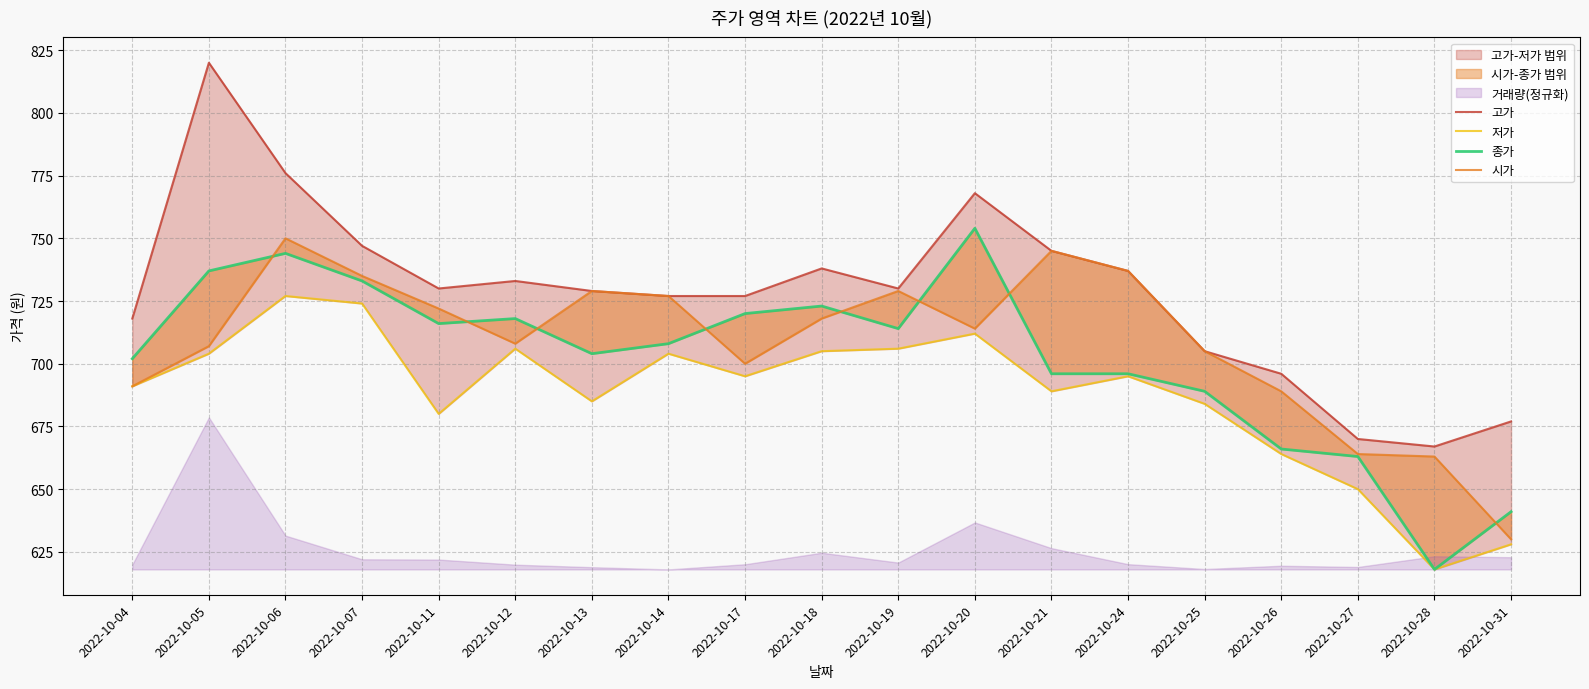

Where is 종가 nearest to the value 686?

2022-10-25